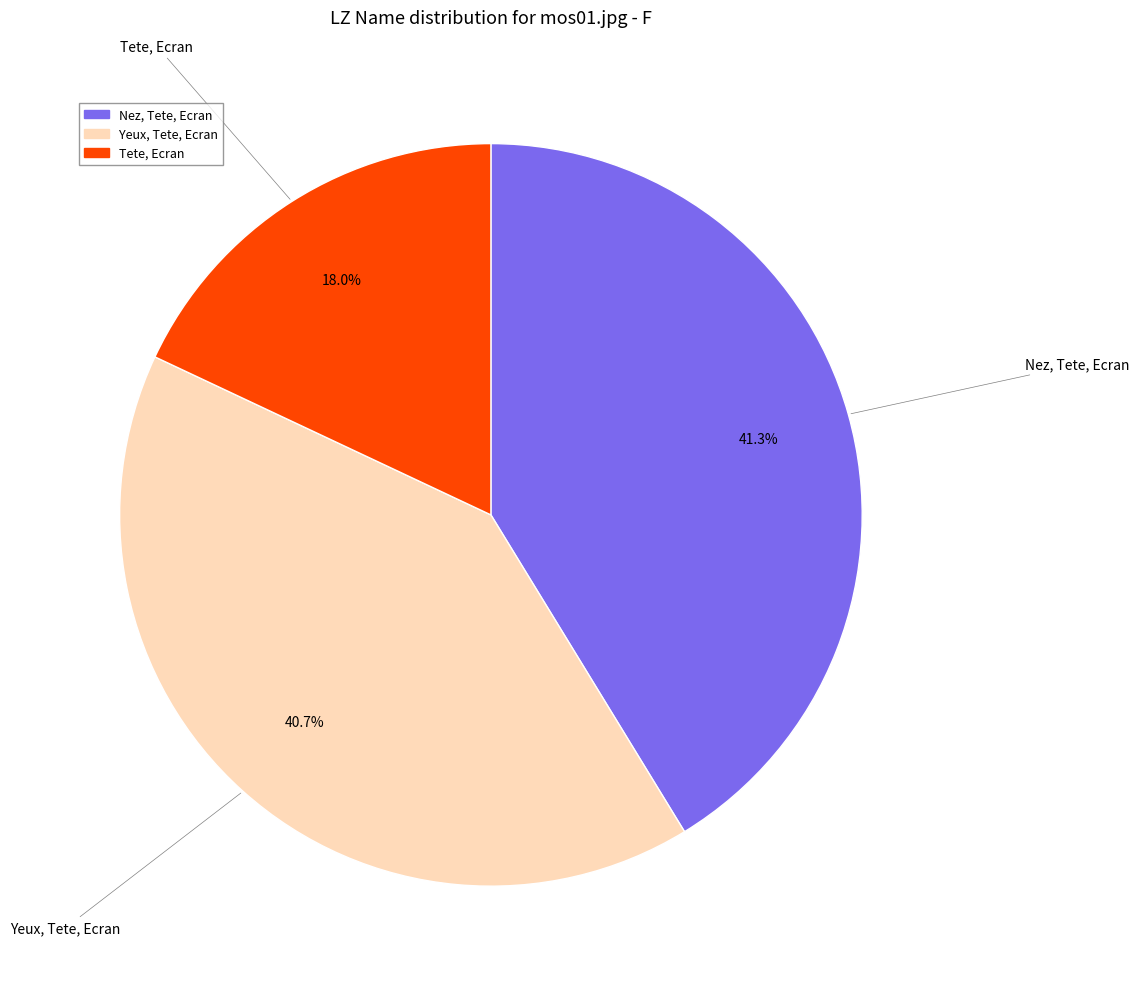

Rank the categories by value from highest to lowest.

Nez, Tete, Ecran, Yeux, Tete, Ecran, Tete, Ecran